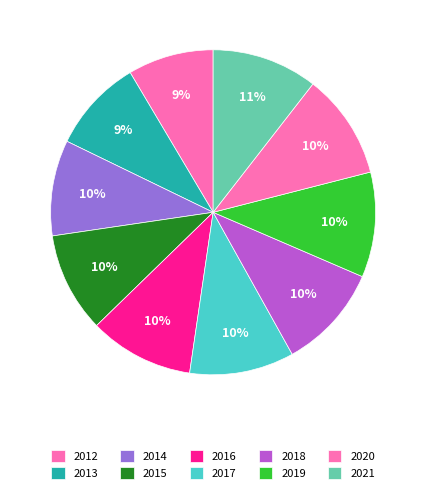

How many slices are in this pie chart?

10